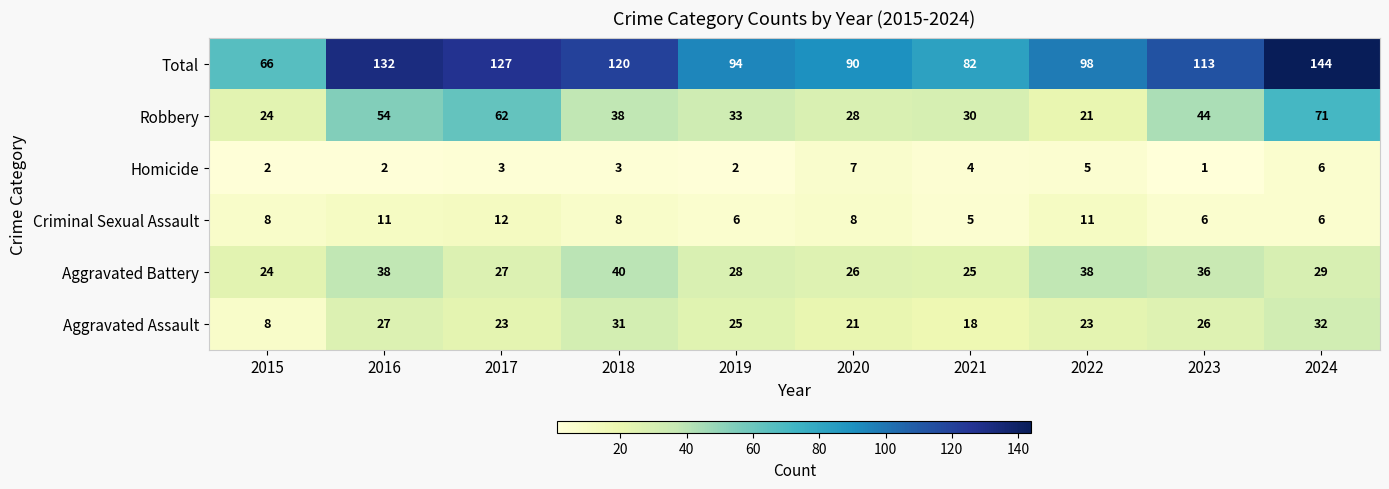

How many data points in Robbery are less than 38?

5